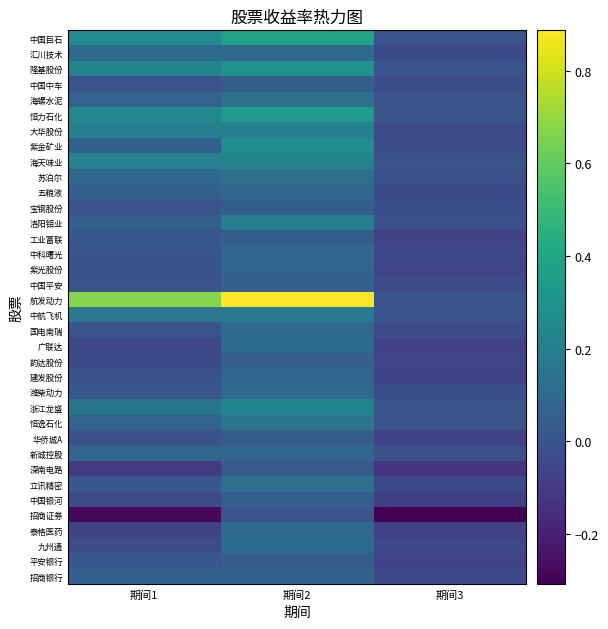

Between 期间3 and 期间2, which is larger?

期间2